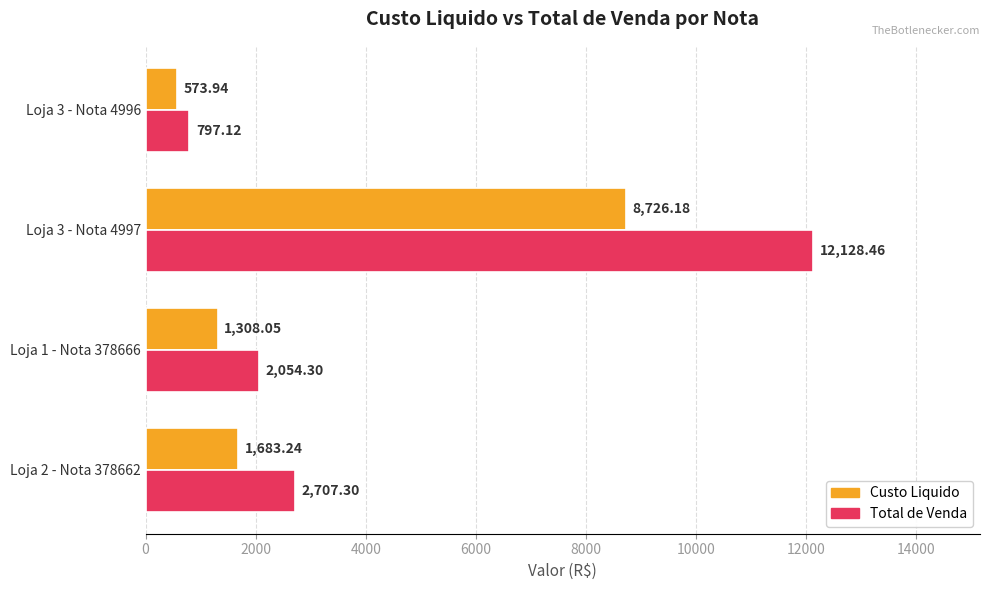

What is the maximum value for Custo Liquido?

8726.2